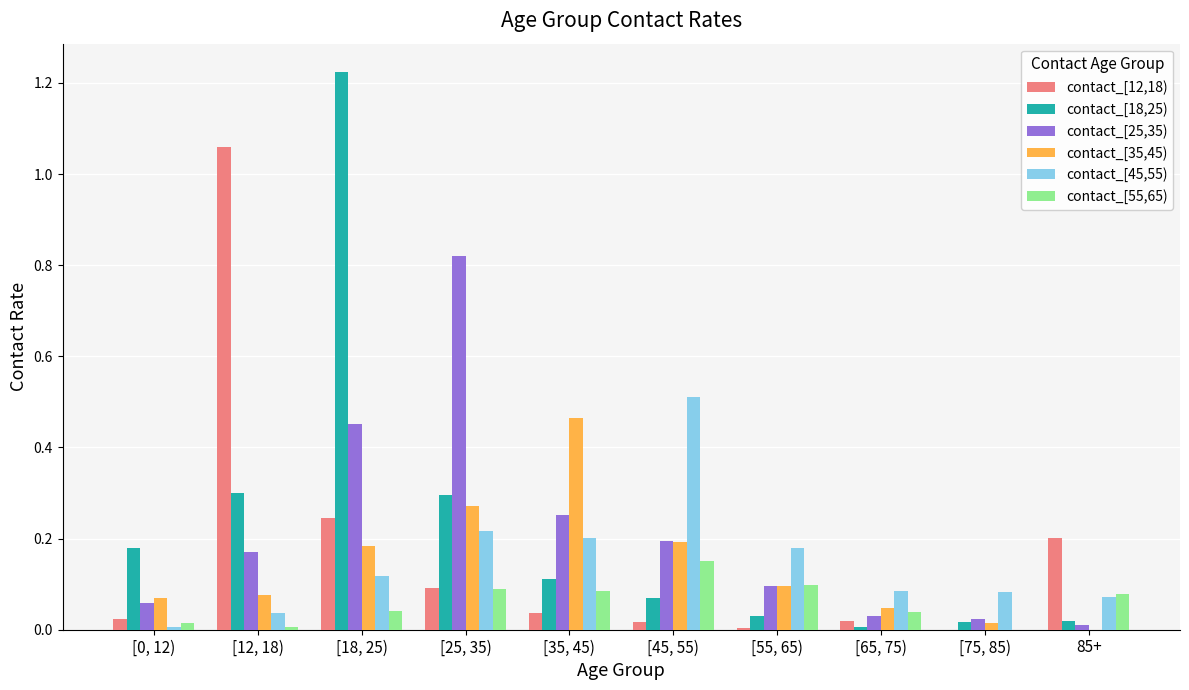

What is the total value across all series at [12, 18)?

1.6